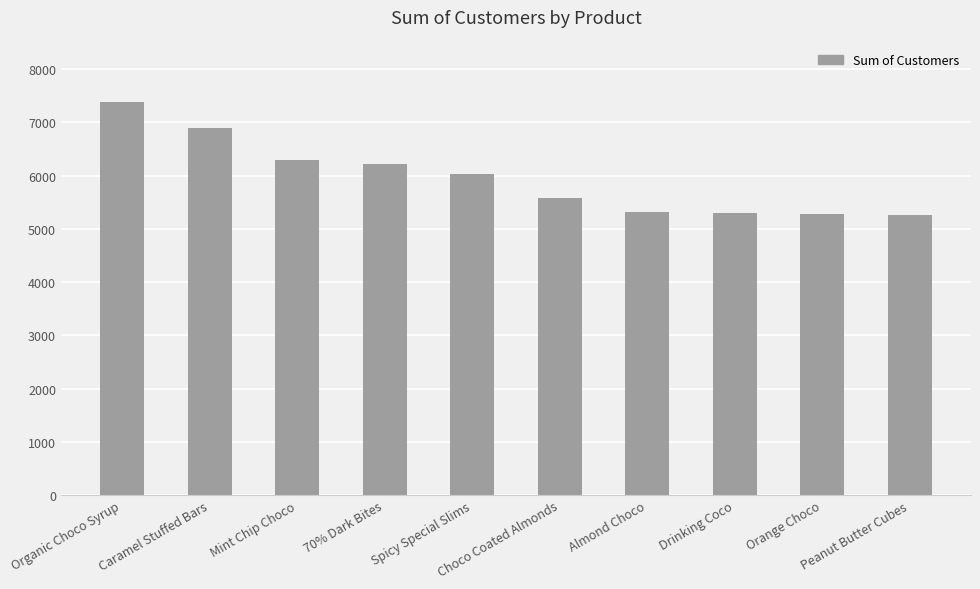

At which category does the chart reach its peak across all series?

Organic Choco Syrup